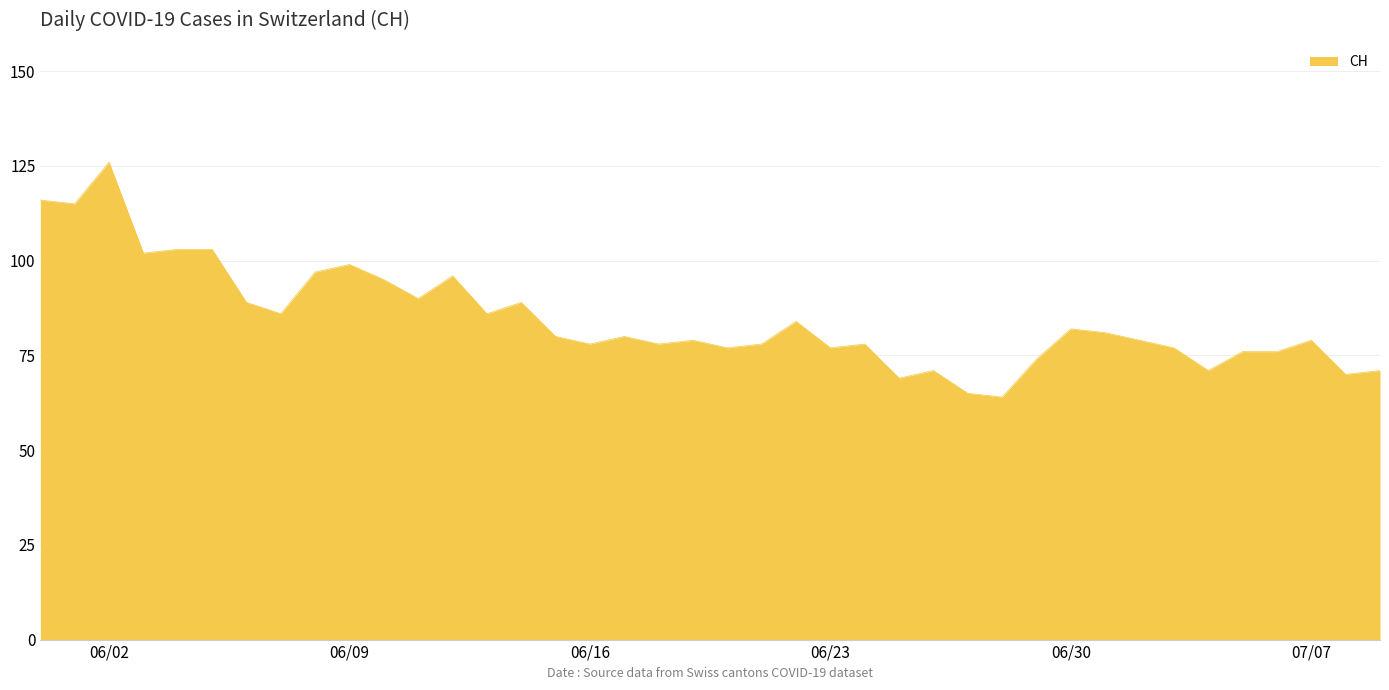

What is the maximum value shown in the chart?

126